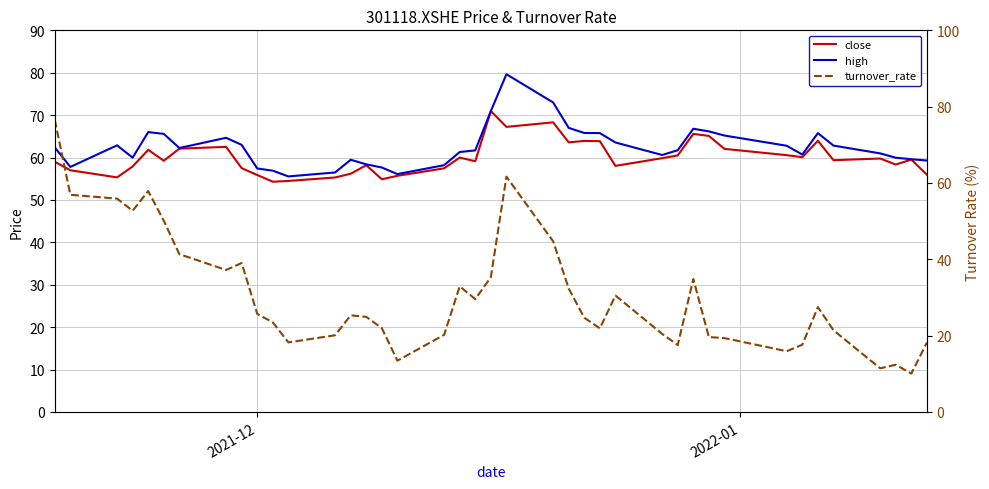

How many data points does each series have?

40